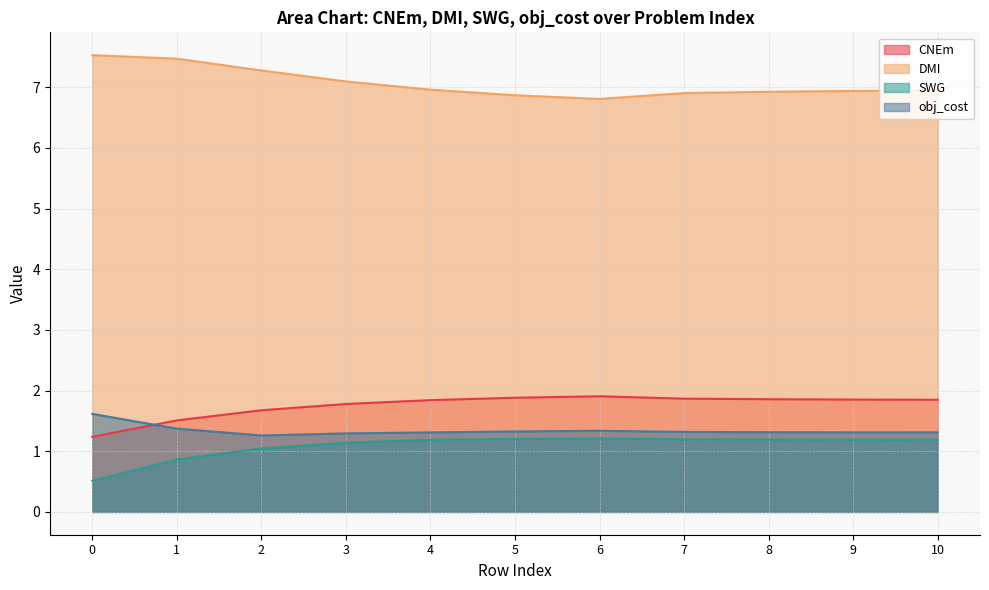

True or false: CNEm and SWG cross at least once.

False